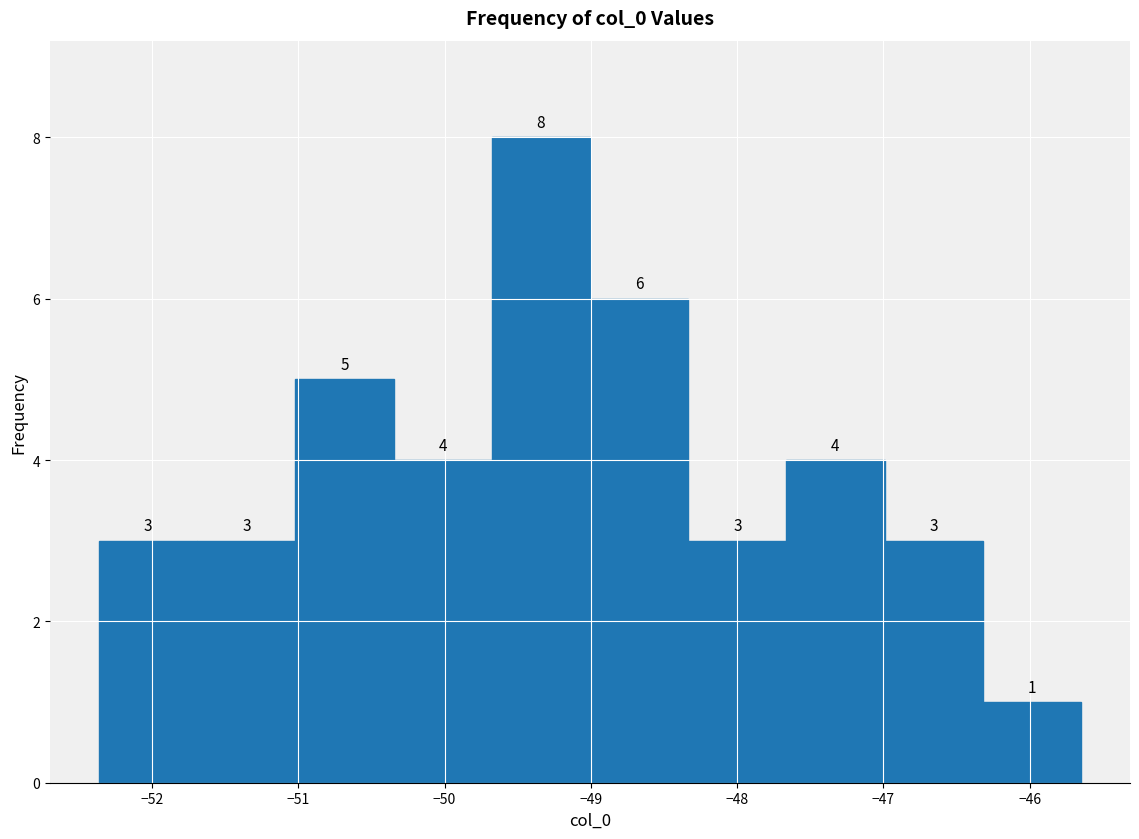

Over which range of the x-axis is the bar tallest?

-49.7 to -49.0